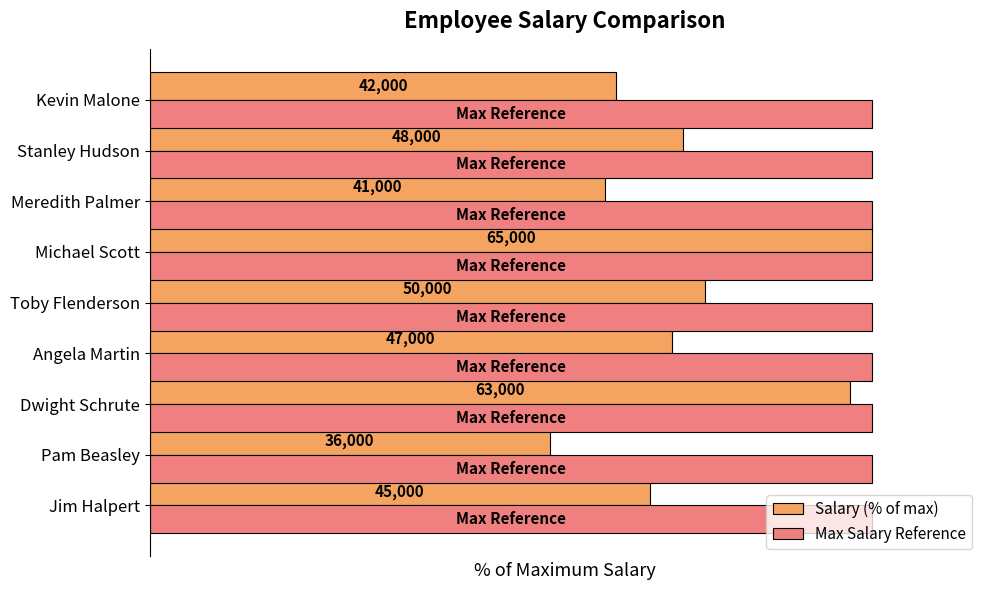

What are all the series names shown in the legend?

Salary (% of max), Max Salary Reference